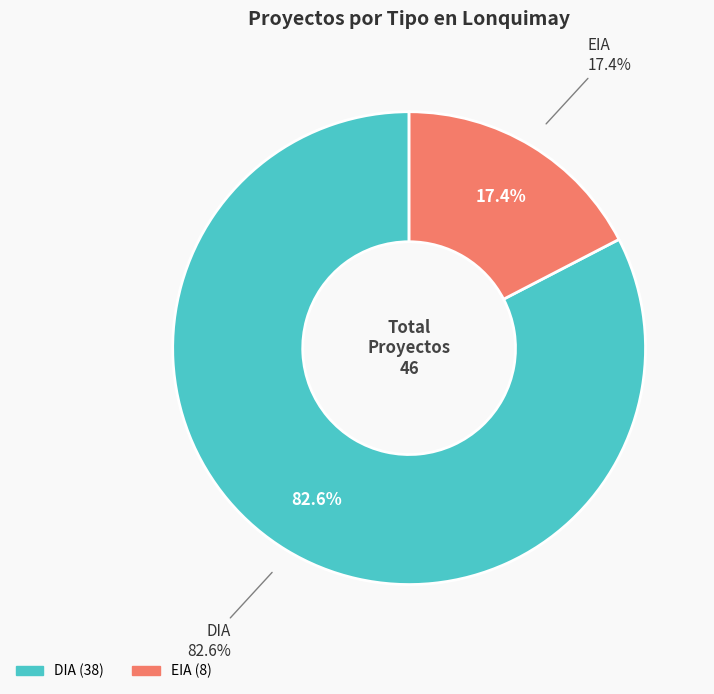

True or false: EIA accounts for 17% of the total.

True